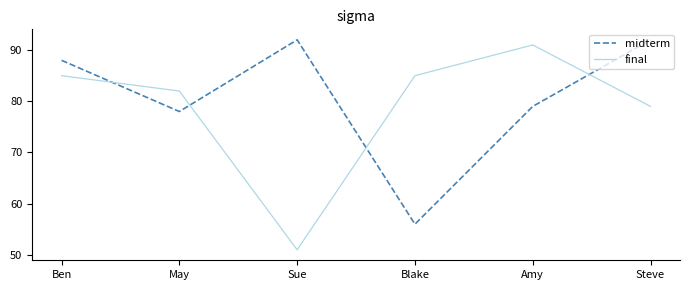

What is the minimum value for final?

51